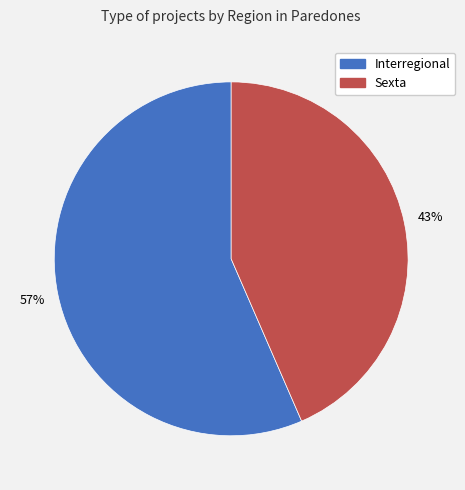

To the nearest percent, what is the combined percentage of Interregional and Sexta?

100%